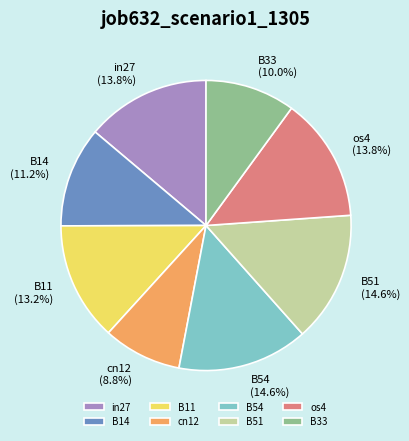

To the nearest percent, what percentage of the pie is B54?

15%